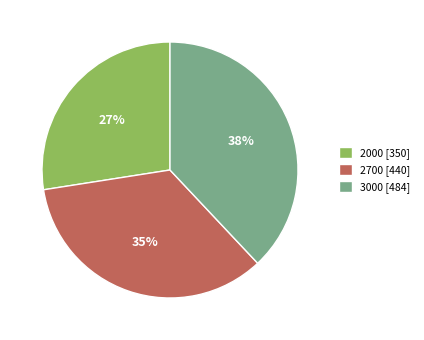

To the nearest percent, what percentage of the pie is 2700?

35%